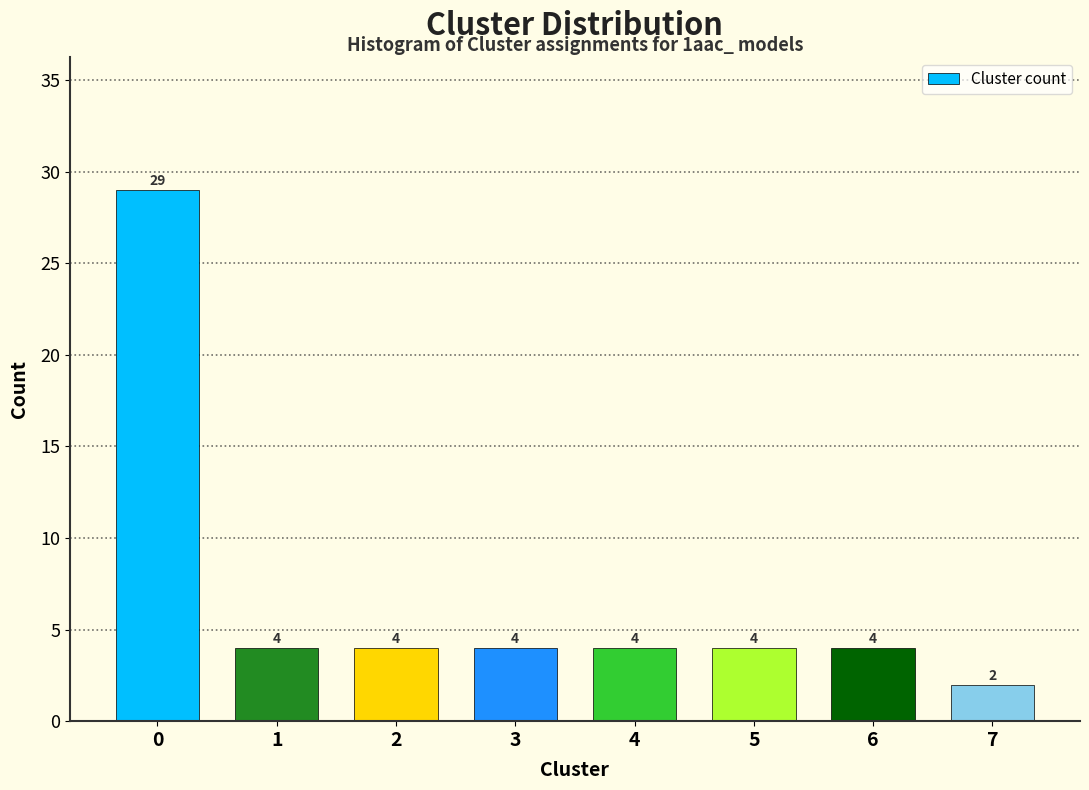

Reading left to right, extract all data points from this chart.

29	4	4	4	4	4	4	2